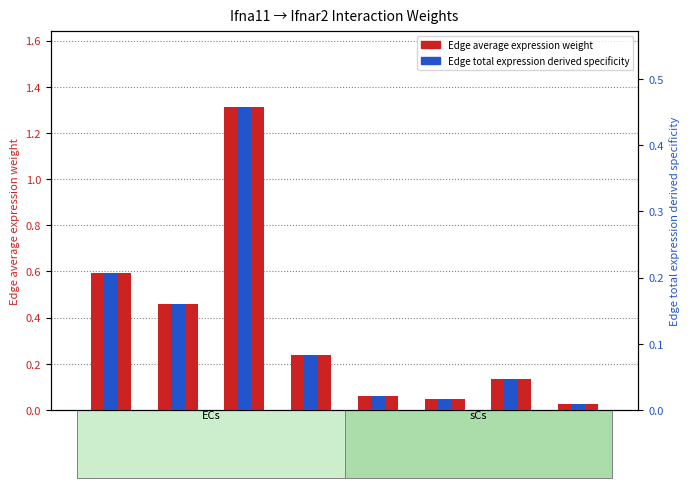

Is the value of Edge average expression weight at ECs->sCs greater than the value of Edge total expression derived specificity at sCs->ECs?

Yes